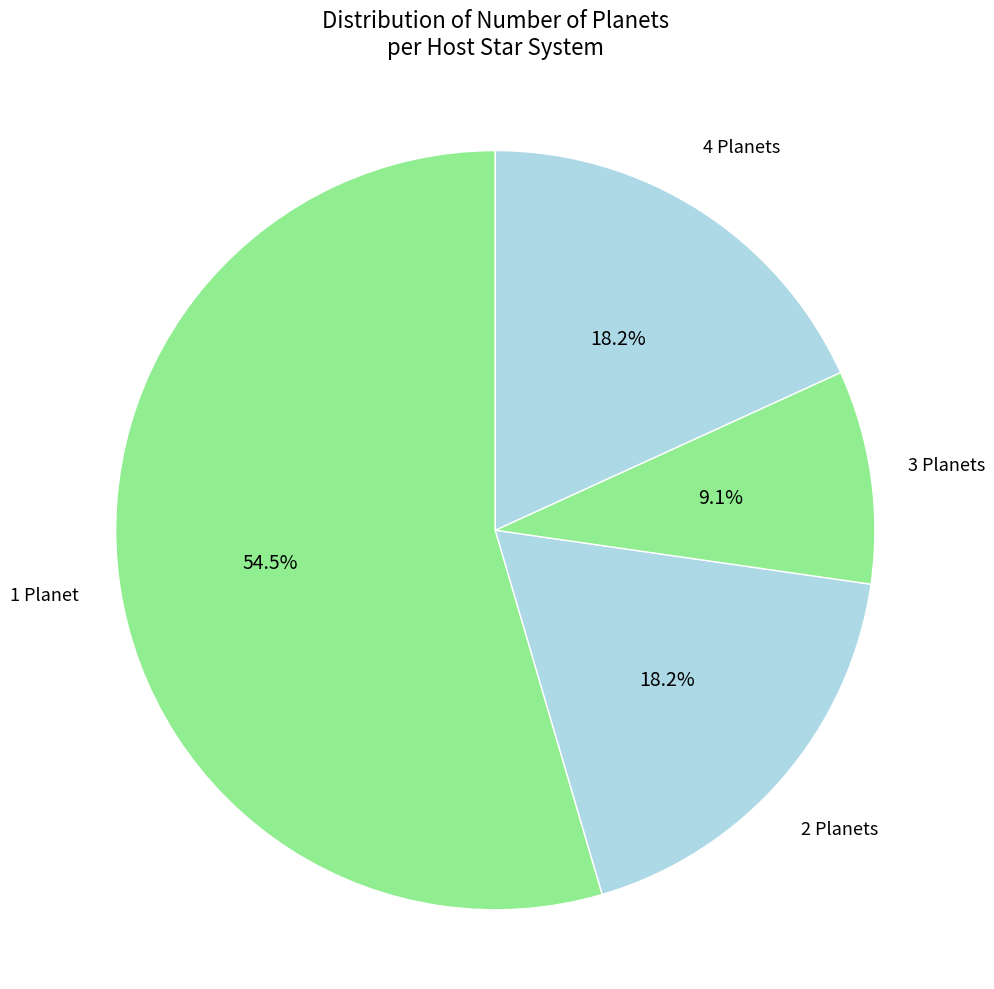

How many slices are in this pie chart?

4